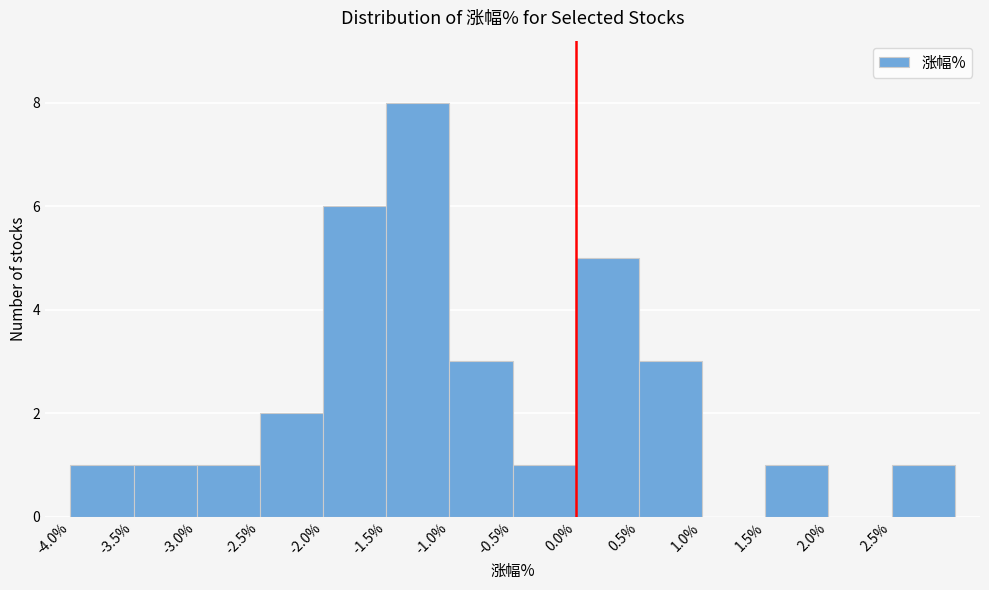

Reading left to right, list every bar in this chart as the range it spans on the x-axis followed by its height. The values are not printed on the chart, so give them approximately, as read against the axis.

-4.0 to -3.5: 1
-3.5 to -3.0: 1
-3.0 to -2.5: 1
-2.5 to -2.0: 2
-2.0 to -1.5: 6
-1.5 to -1.0: 8
-1.0 to -0.5: 3
-0.5 to 0.0: 1
0.0 to 0.5: 5
0.5 to 1.0: 3
1.0 to 1.5: 0
1.5 to 2.0: 1
2.0 to 2.5: 0
2.5 to 3.0: 1